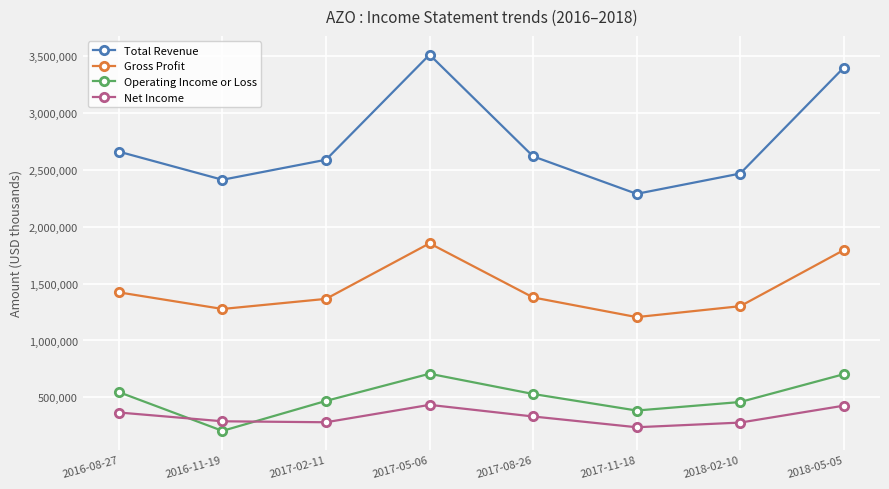

What position from the right is 2018-02-10?

2